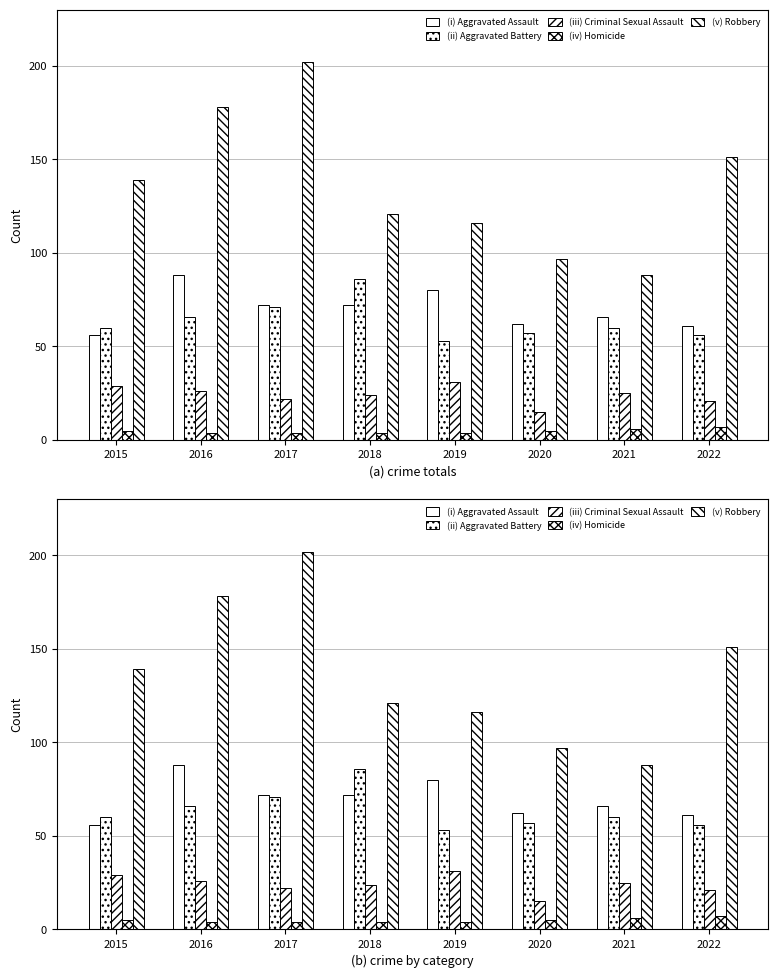

How many data points in Robbery are above 139?

3